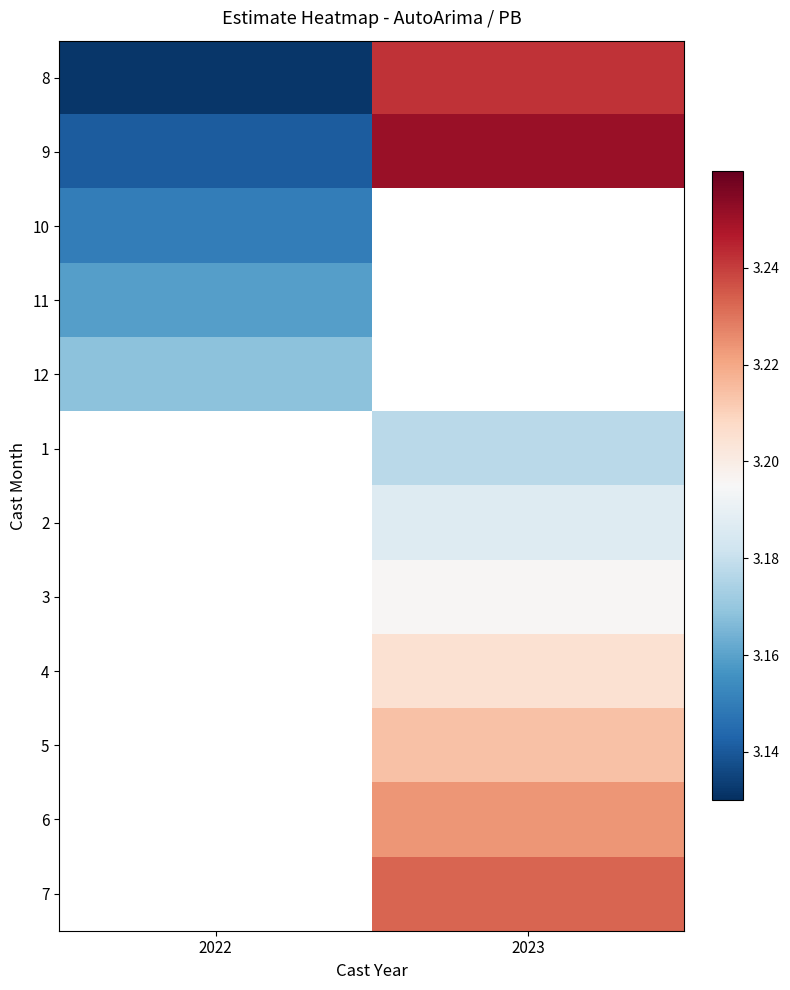

The value of 8 at 2022 is 4.5. True or false?

False